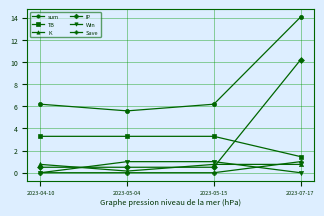

What is the greatest value displayed?

14.1